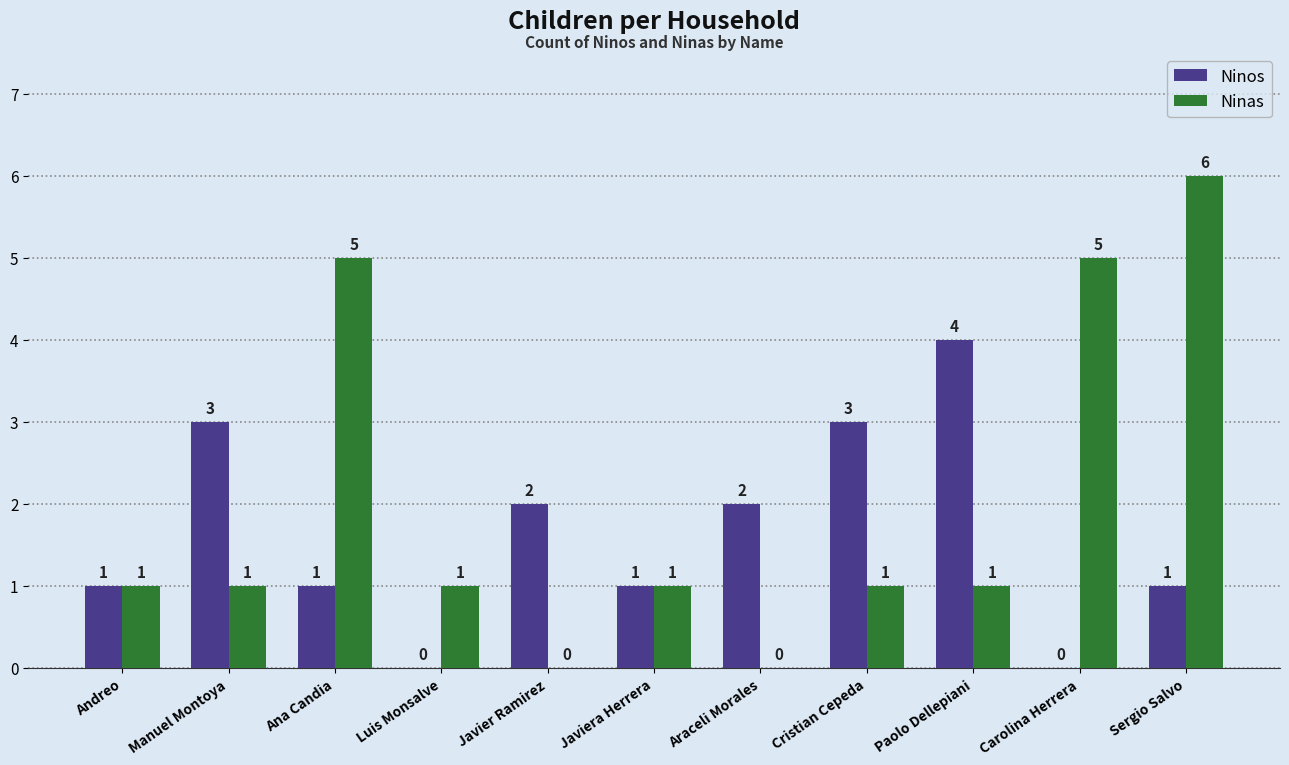

What is the sum of all Ninos values?

18